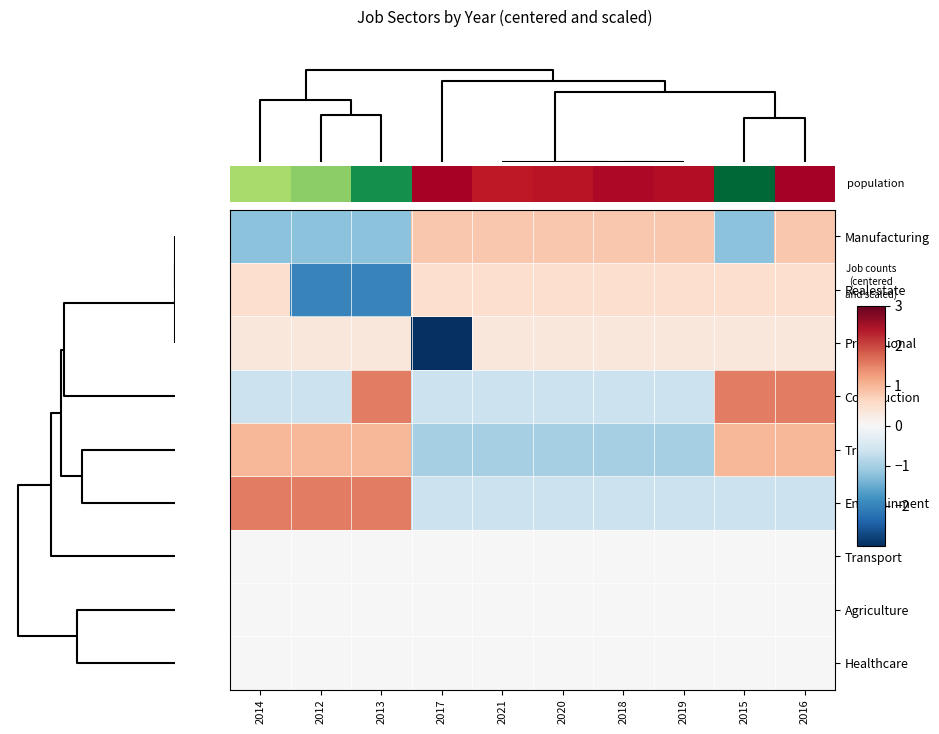

What is the difference between the highest and lowest values at 2013?

3.5